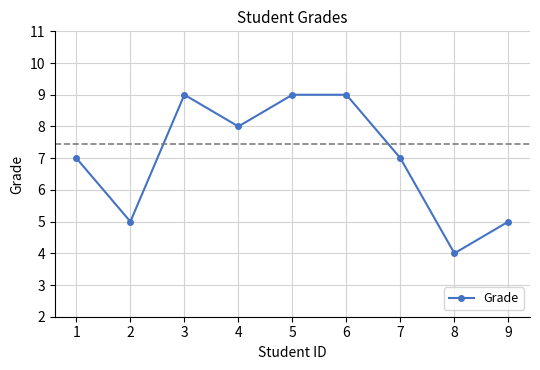

Where is the first local minimum?

2